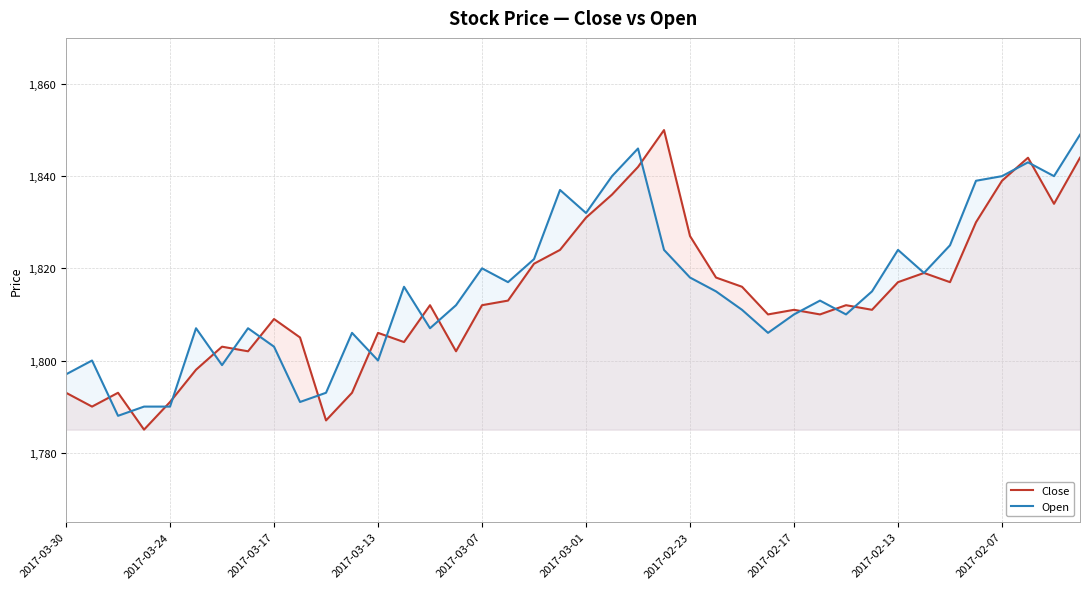

List the series in order of their overall mean, highest first.

Open, Close